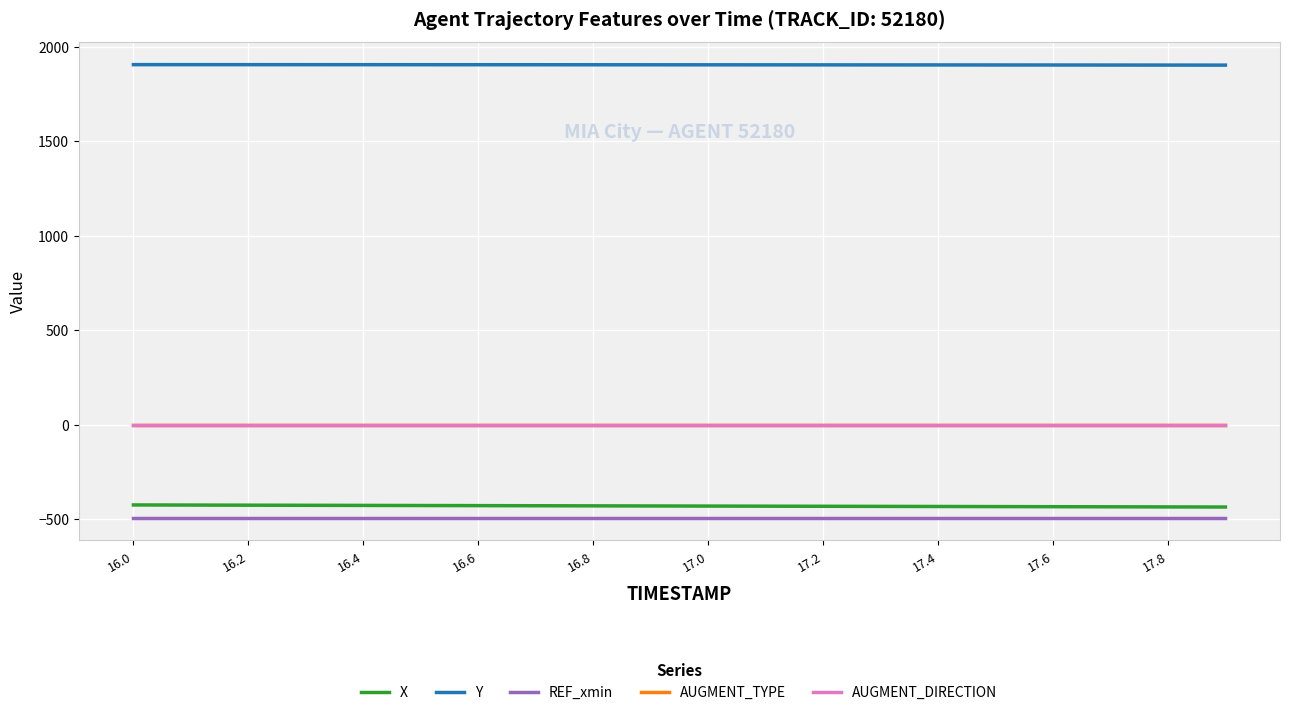

How many lines are shown in the chart?

5